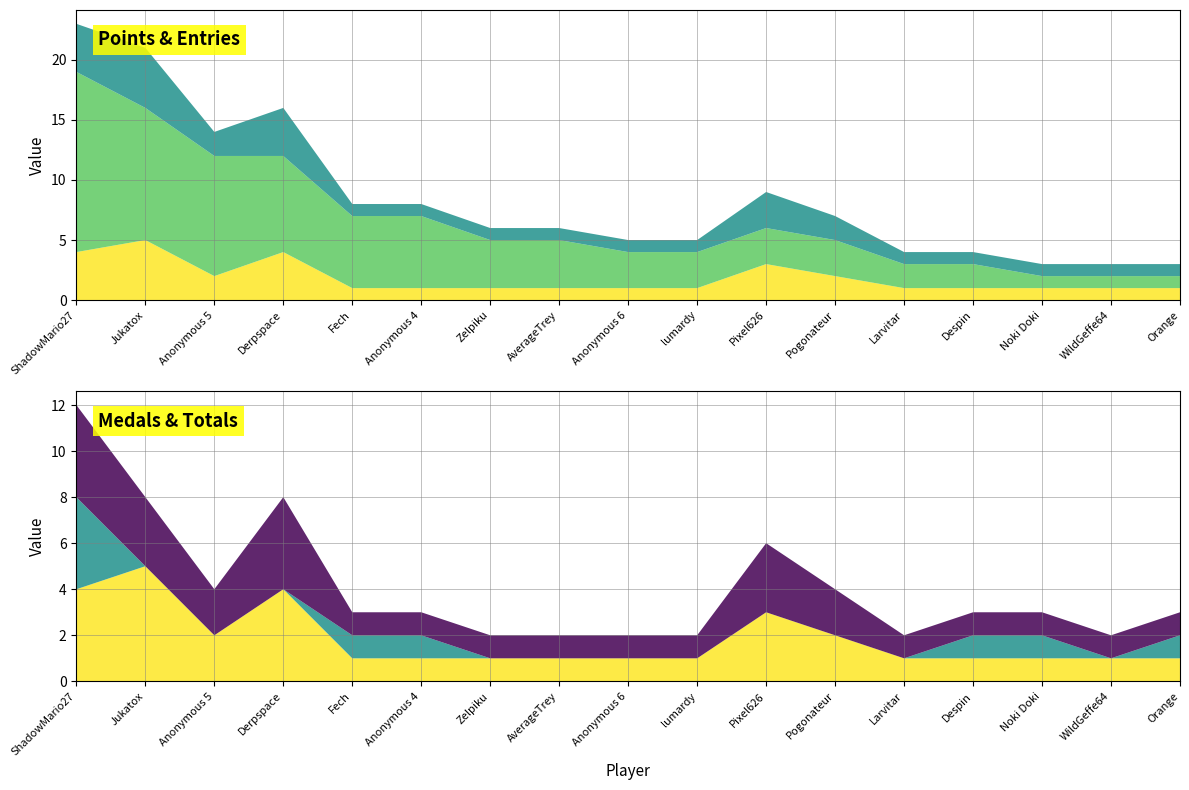

Reading right to left, what are all the values shown in this chart?

Entries (col_5): 1	1	1	1	1	2	3	1	1	1	1	1	1	4	2	5	4
Points (col_1): 1	1	1	2	2	3	3	3	3	4	4	6	6	8	10	11	15
Total Entries: 1	1	1	1	1	2	3	1	1	1	1	1	1	4	2	5	4
Medals (col_2): 1	0	1	1	0	0	0	0	0	0	0	1	1	0	0	0	4
col_4: 1	1	1	1	1	2	3	1	1	1	1	1	1	4	2	3	4